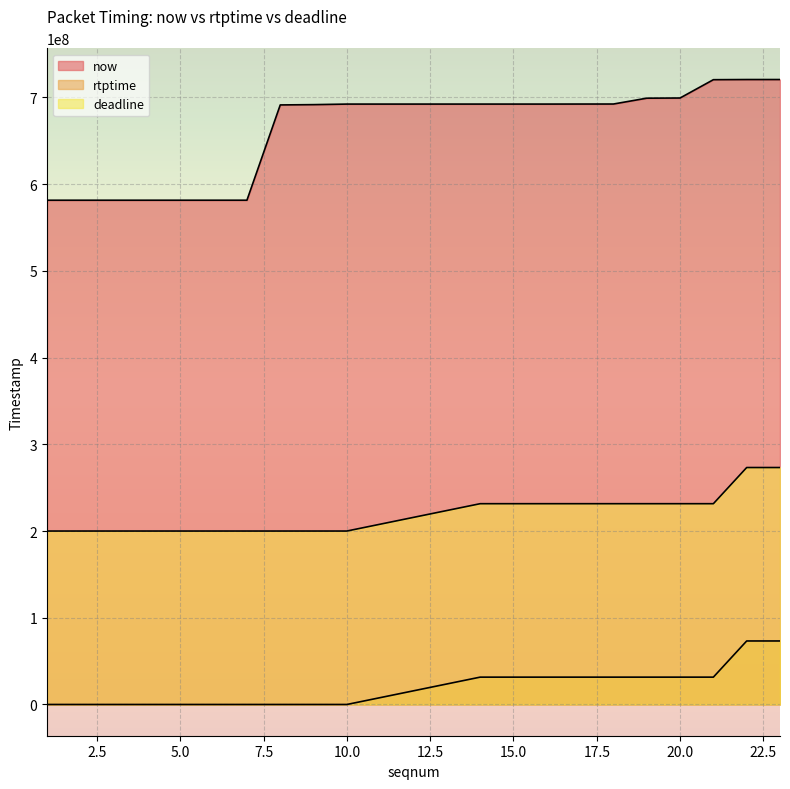

True or false: deadline and now cross at least once.

False